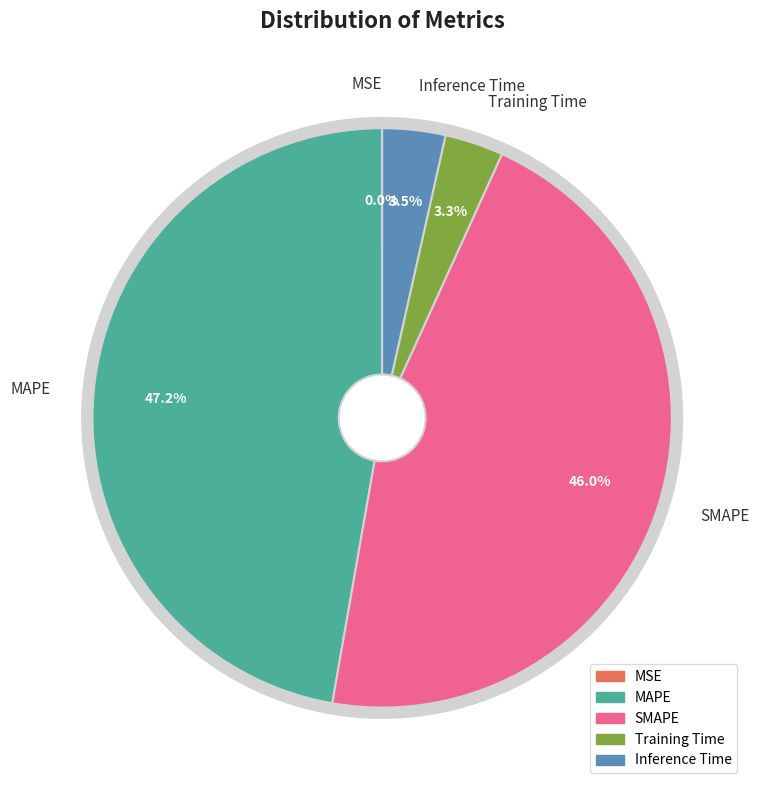

Which slice is the largest?

MAPE